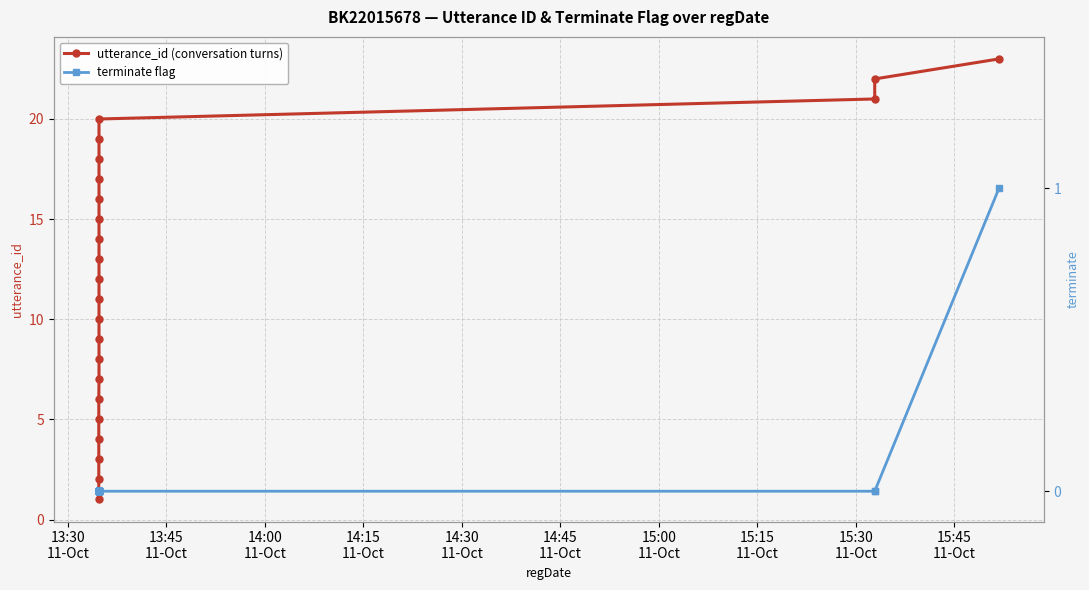

True or false: terminate flag and utterance_id (conversation turns) cross at least once.

False